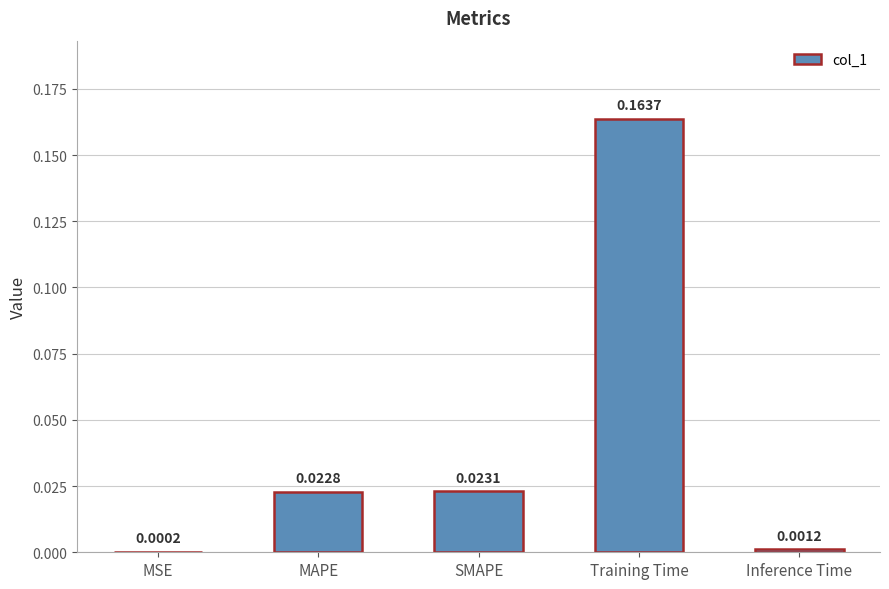

At which label is the value closest to 0?

MSE